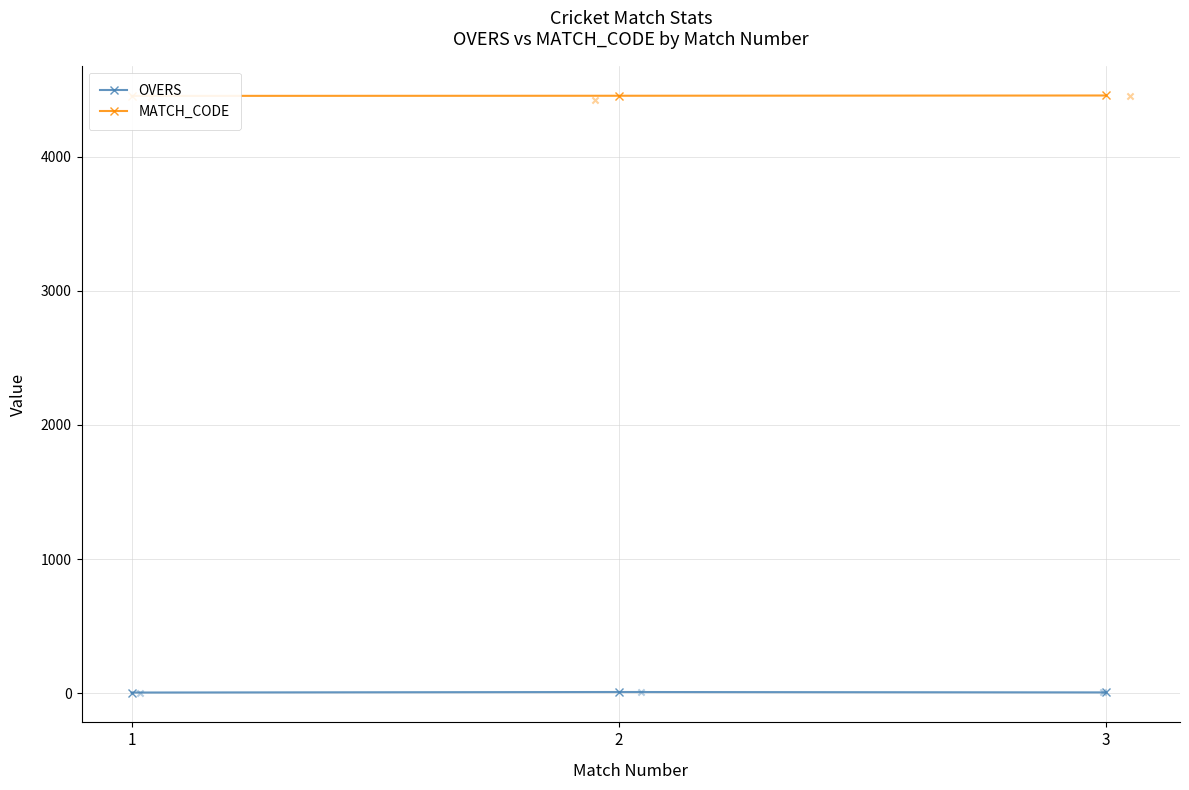

Which series has the largest Y range (max minus min)?

OVERS